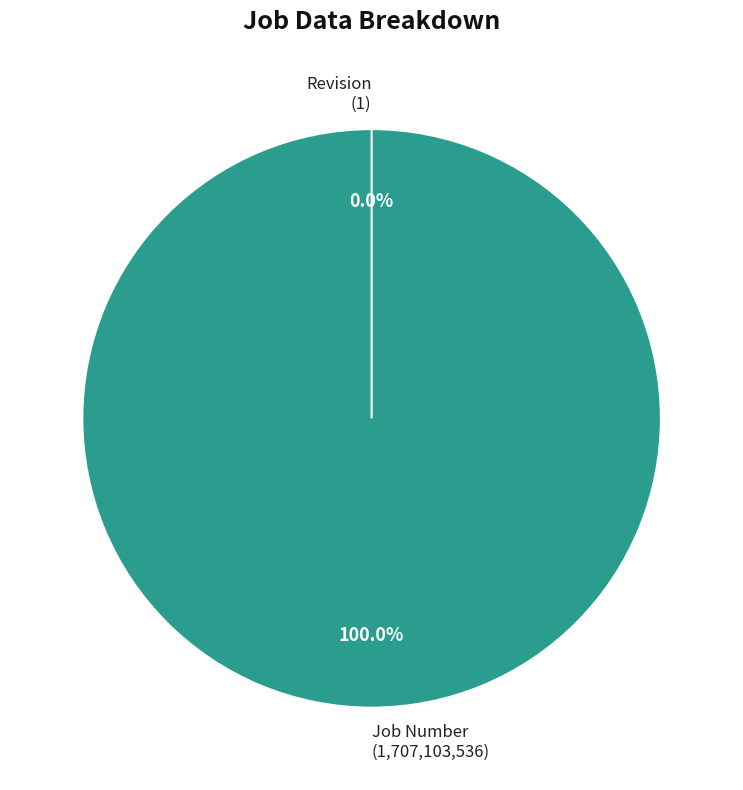

Which category has the smallest portion of the pie?

Revision